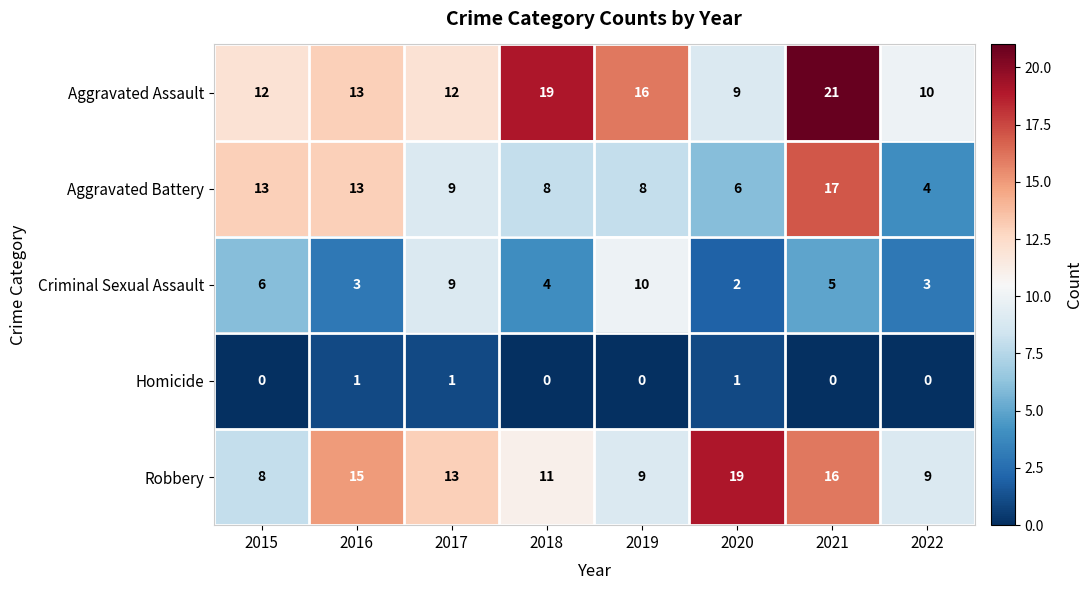

Is it true that Aggravated Battery equals 9 at 2017?

True